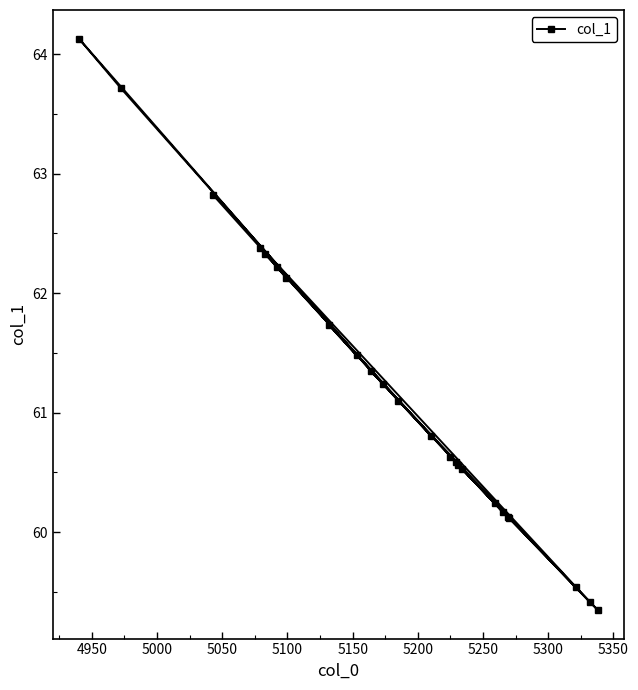

What is the value of the 4th point from the left?

62.4